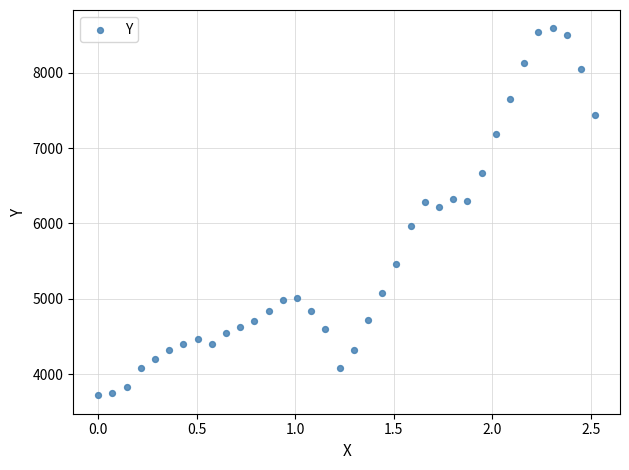

What is the range of Y values (max minus min)?

4869.7